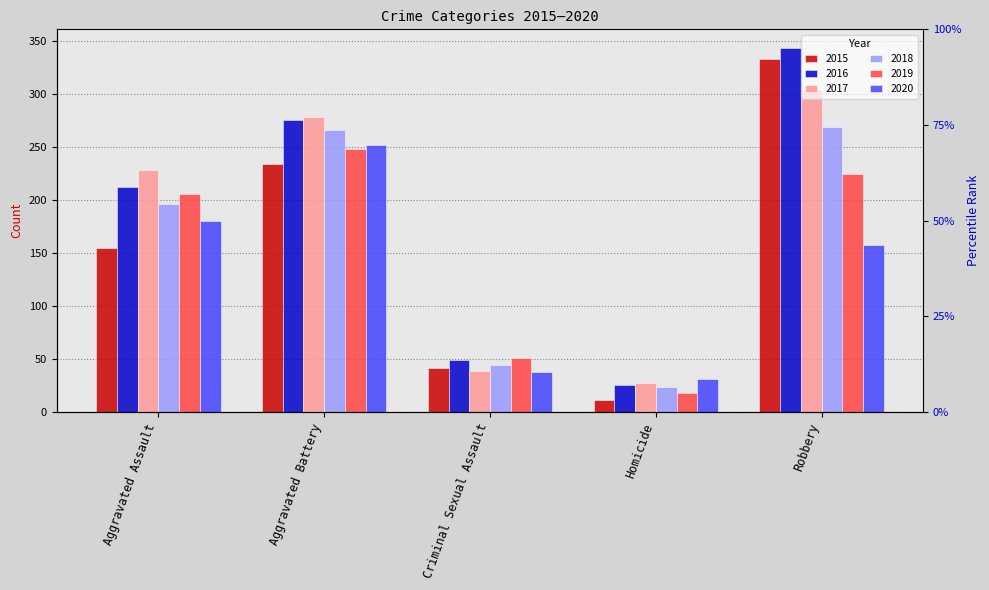

How many categories are shown in the chart?

5